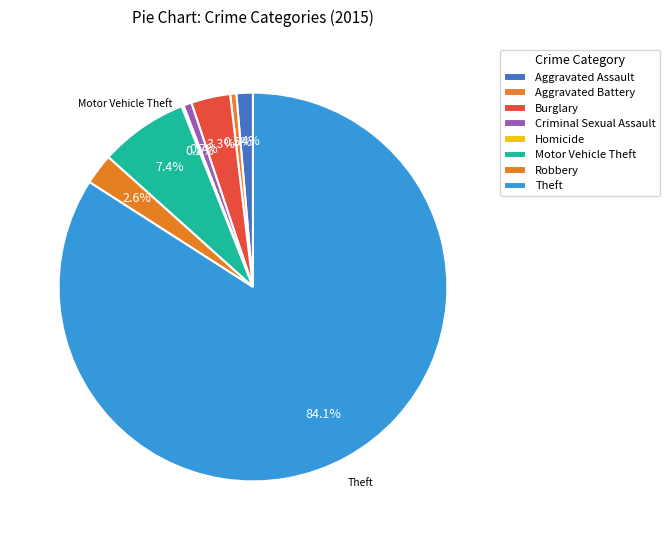

Does any single category account for the majority?

Yes